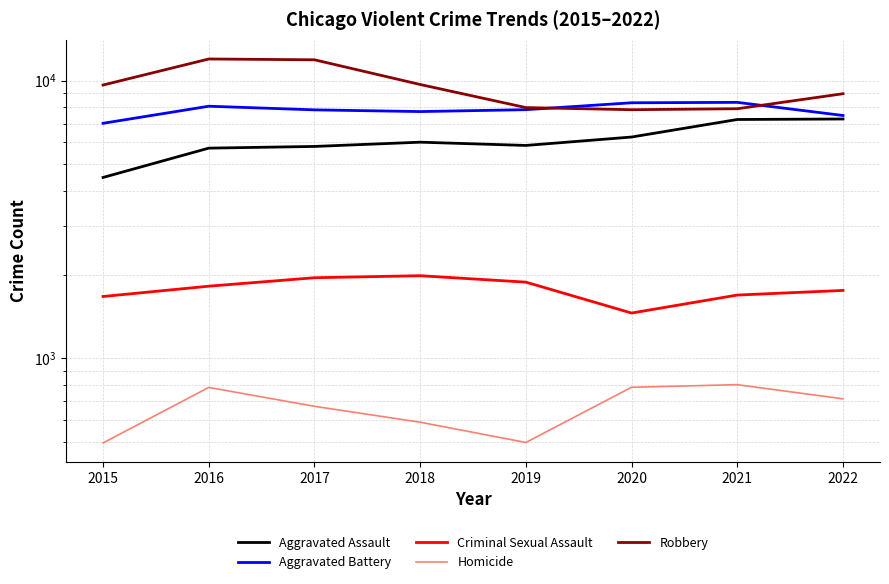

List the series in order of their peak value, lowest first.

Homicide, Criminal Sexual Assault, Aggravated Assault, Aggravated Battery, Robbery